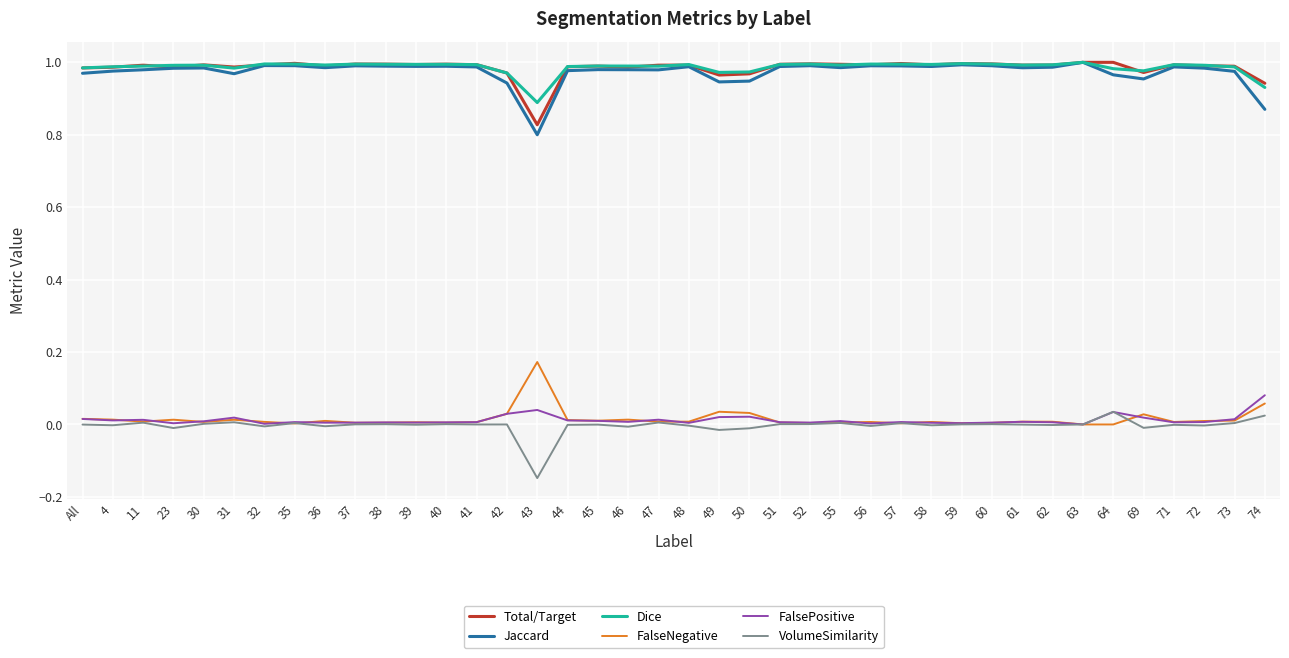

The Dice series shows 0.9 at 43. True or false?

True